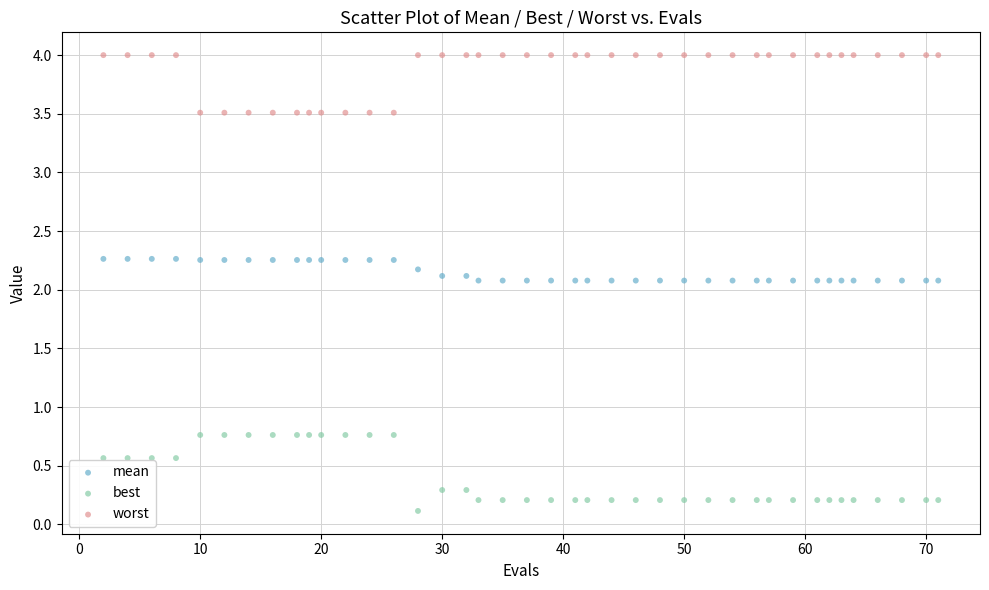

Across all data points, what is the range of X values (max minus min)?

69.0